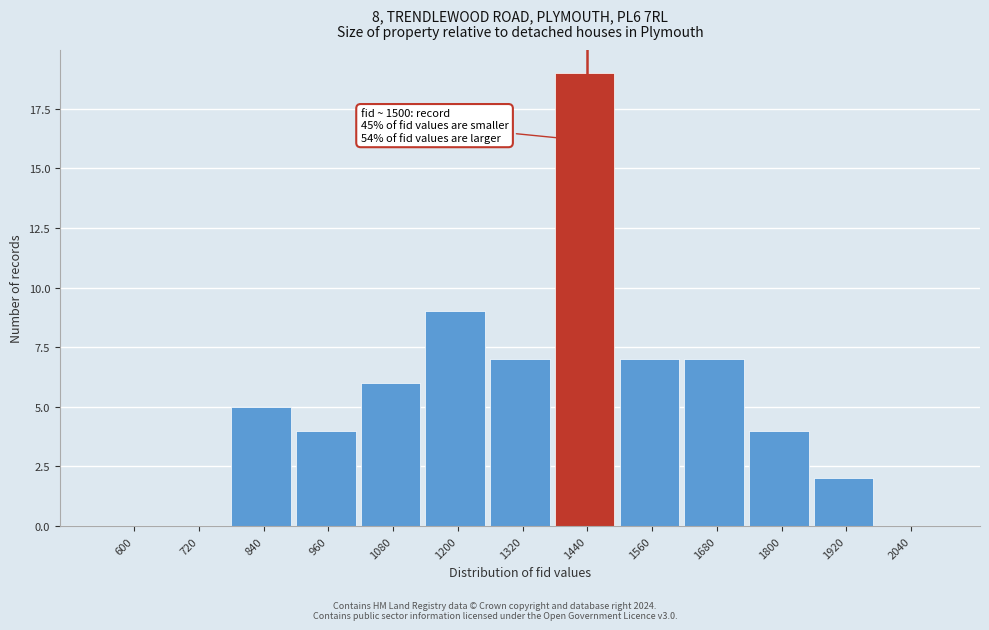

Reading left to right, what are all the values shown in this chart?

600=0	720=0	840=5	960=4	1080=6	1200=9	1320=7	1440=19	1560=7	1680=7	1800=4	1920=2	2040=0